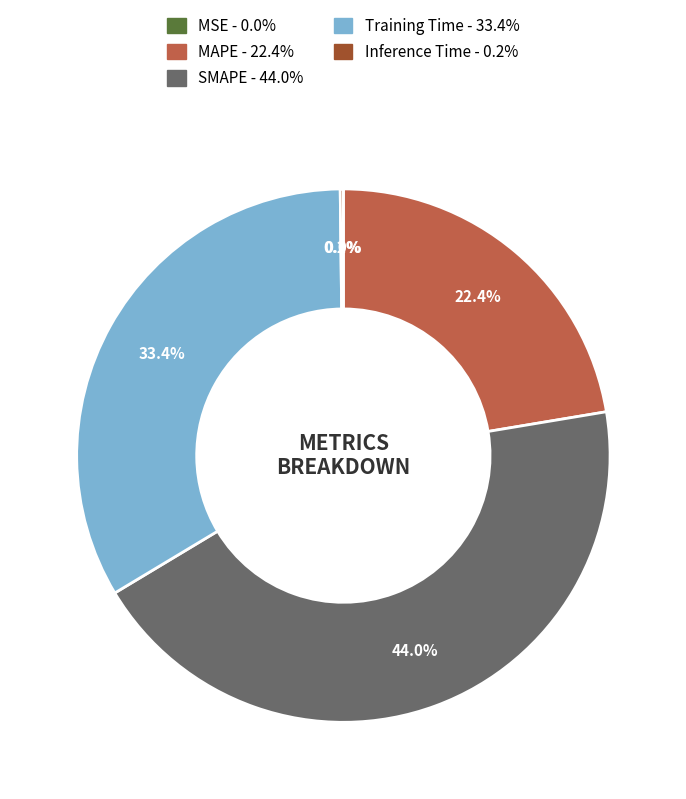

How much of the chart is everything except MAPE?

77.6%